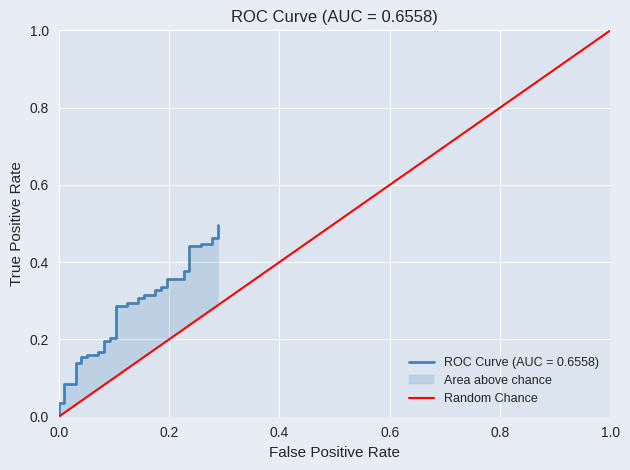

The value at 0.0 is 0. True or false?

True